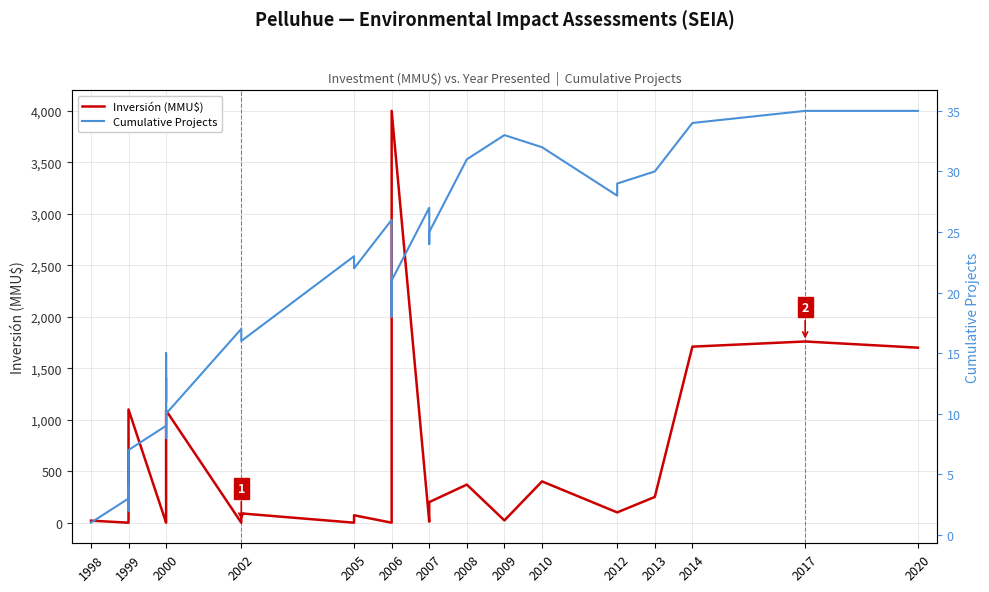

Which series has the largest total across all categories?

Inversión (MMU$)